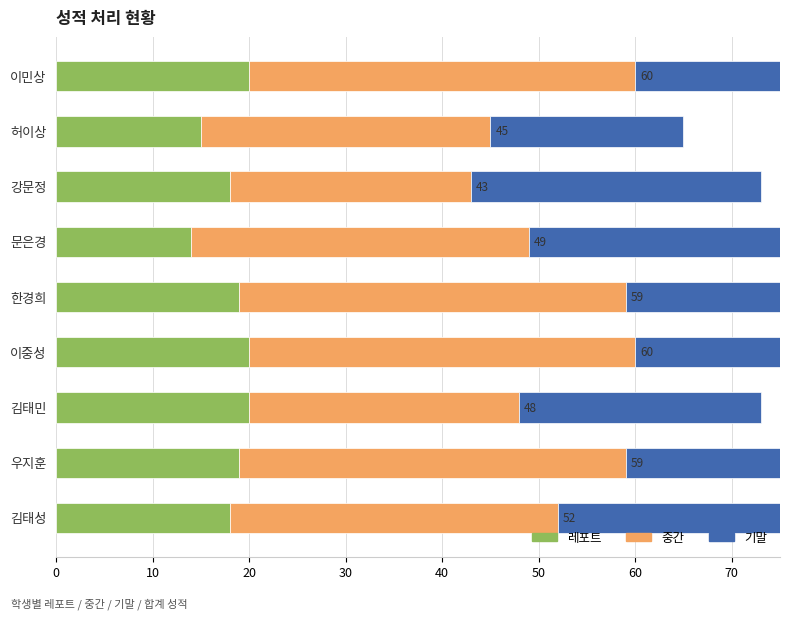

What is the value of the 중간 bar at the 3rd from the left?

25